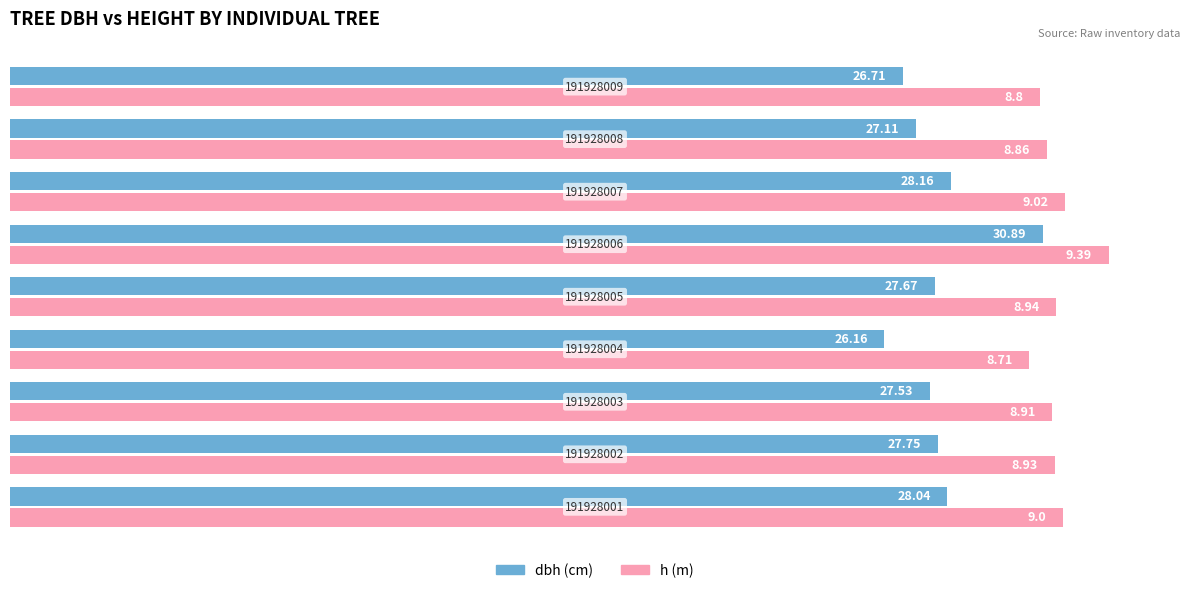

The h series shows 11.9 at 3. True or false?

False